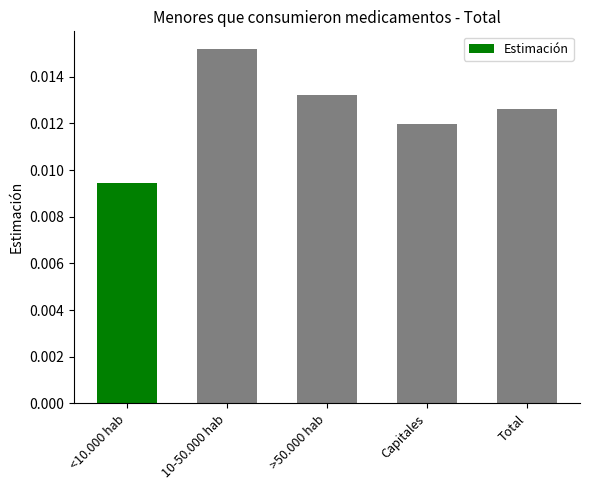

List the labels in order of value, largest first.

10-50.000 hab, >50.000 hab, Total, Capitales, <10.000 hab